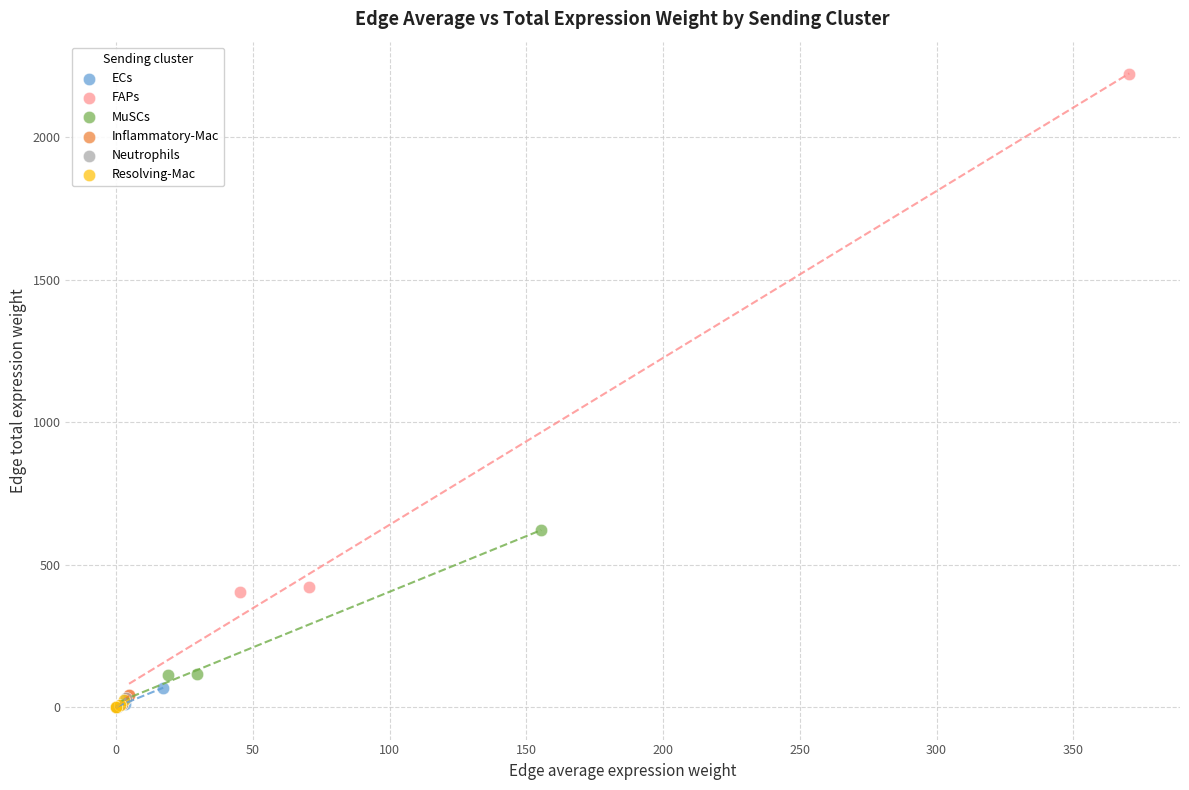

Which series contains the highest Y value?

FAPs